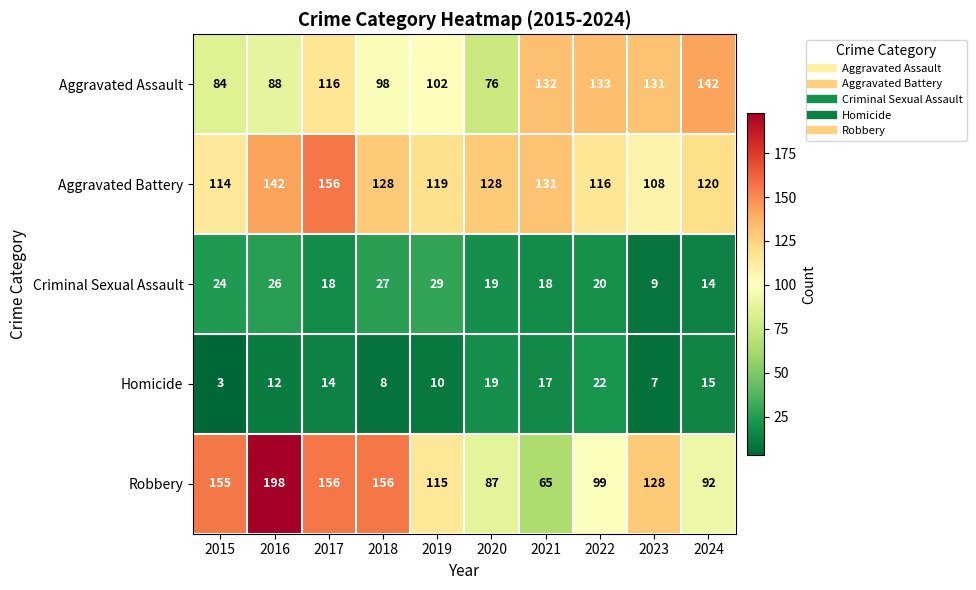

What is the average value of the Aggravated Assault series?

110